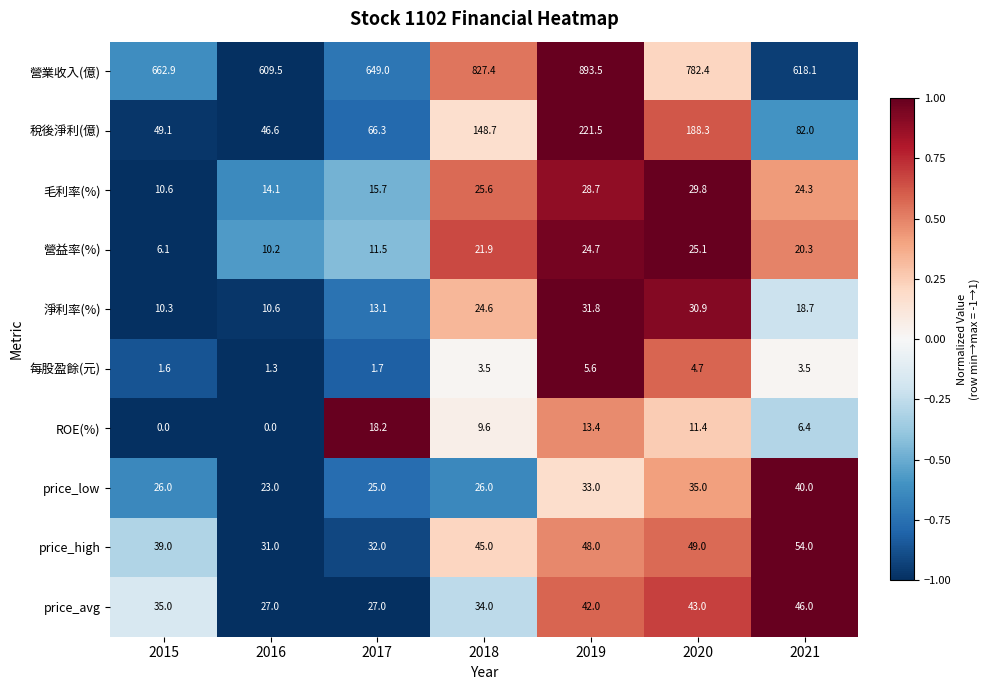

List the labels in order of 稅後淨利(億) value, smallest first.

2016, 2015, 2017, 2021, 2018, 2020, 2019